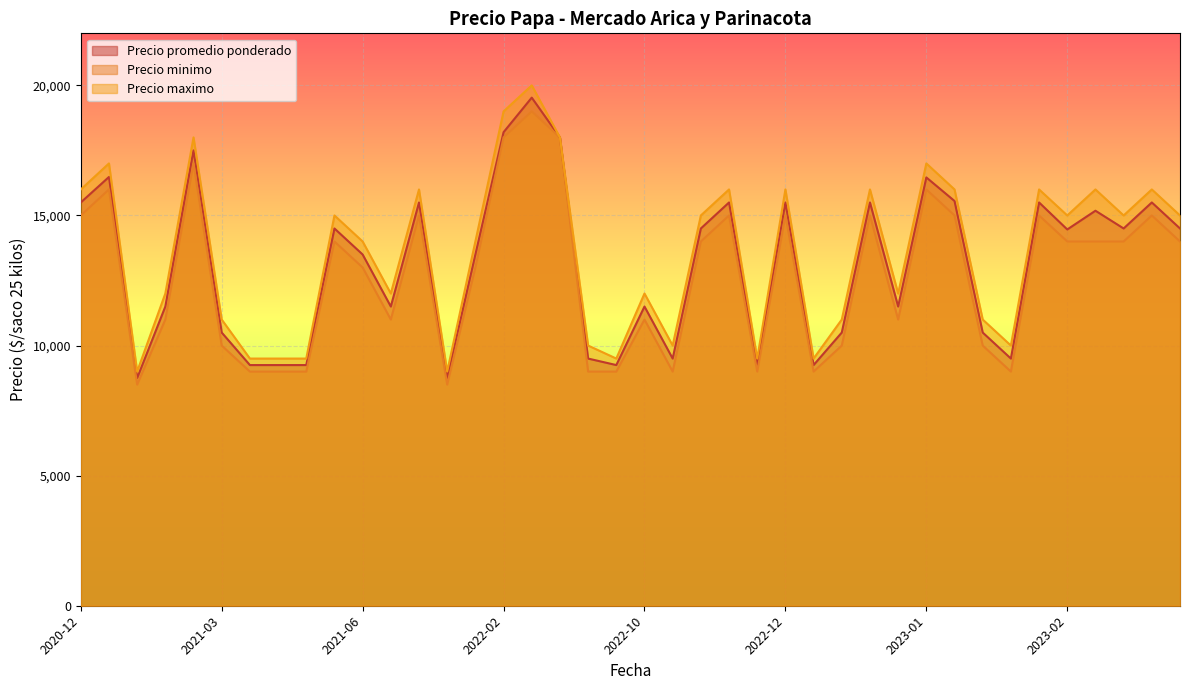

True or false: Precio promedio ponderado has more than 2 interior local peaks.

True